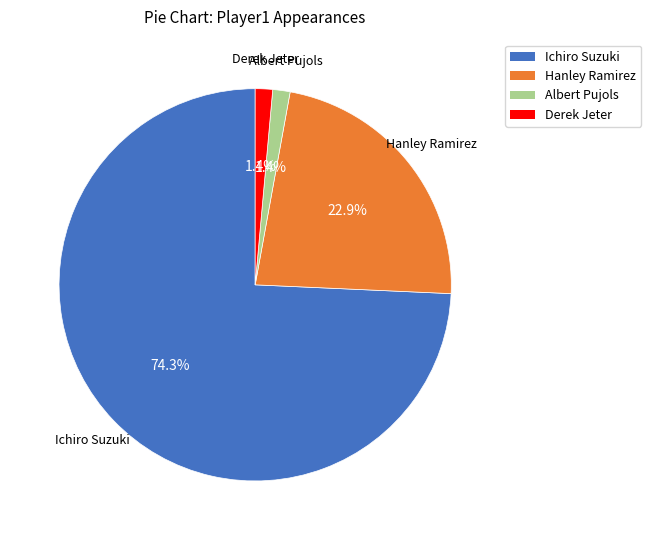

Is there a majority slice in this chart?

Yes